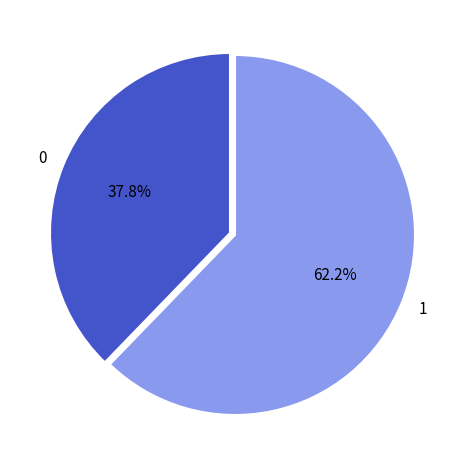

Count the number of slices in the pie.

2